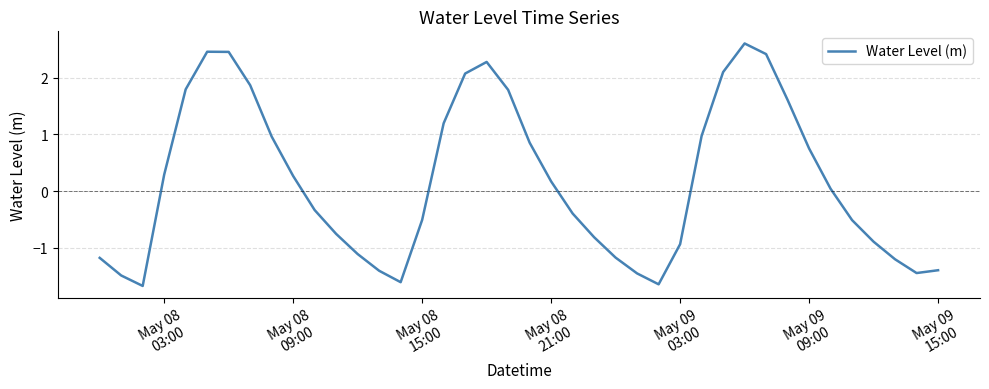

Count the number of categories in the chart.

40